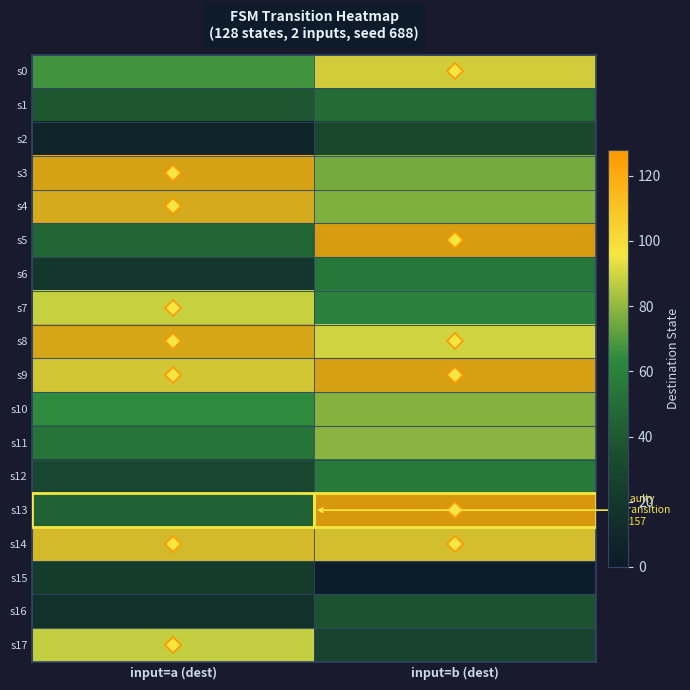

Rank the series by their maximum value, from lowest to highest.

s15, s2, s16, s1, s6, s12, s10, s11, s17, s7, s0, s14, s4, s8, s3, s9, s5, s13